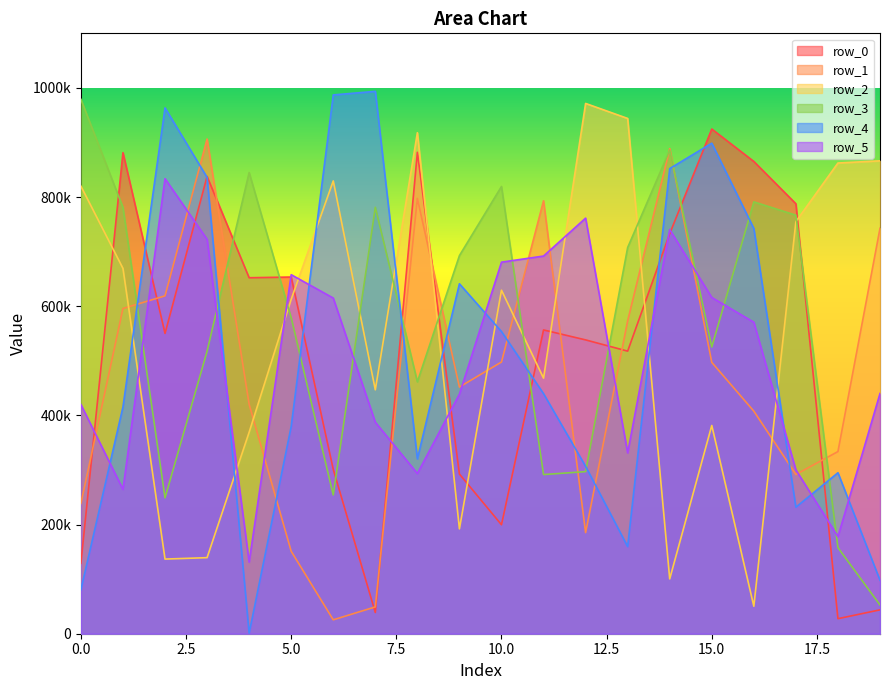

Reading left to right, extract all data points from this chart.

row_0: 0=129011	1=881380	2=550238	3=837789	4=652199	5=653518	6=301158	7=38865	8=881996	9=292530	10=199666	11=556565	12=538336	13=517724	14=732971	15=924686	16=865228	17=787750	18=27578	19=43738
row_1: 0=238743	1=595872	2=619021	3=906371	4=420235	5=151026	6=25484	7=49119	8=797543	9=451910	10=497825	11=793263	12=185284	13=573154	14=888727	15=497143	16=407793	17=291763	18=333756	19=742773
row_2: 0=819931	1=669295	2=136762	3=139357	4=369132	5=612724	6=829612	7=446859	8=917931	9=192115	10=629399	11=468222	12=971567	13=944042	14=100439	15=381531	16=50346	17=755038	18=862401	19=866400
row_3: 0=979076	1=780996	2=248979	3=517559	4=845002	5=578786	6=254229	7=781291	8=461416	9=692790	10=819462	11=291601	12=296994	13=707590	14=885927	15=525347	16=791206	17=766785	18=157681	19=52618
row_4: 0=80677	1=415583	2=963401	3=836072	4=1065	5=379872	6=987170	7=993694	8=320352	9=641126	10=553673	11=439820	12=306715	13=159656	14=852259	15=898718	16=742442	17=231854	18=294934	19=98011
row_5: 0=419844	1=264472	2=833750	3=722625	4=131165	5=657791	6=615003	7=387500	8=293506	9=438977	10=680761	11=691955	12=761403	13=331344	14=740407	15=616025	16=570694	17=300149	18=177944	19=440168